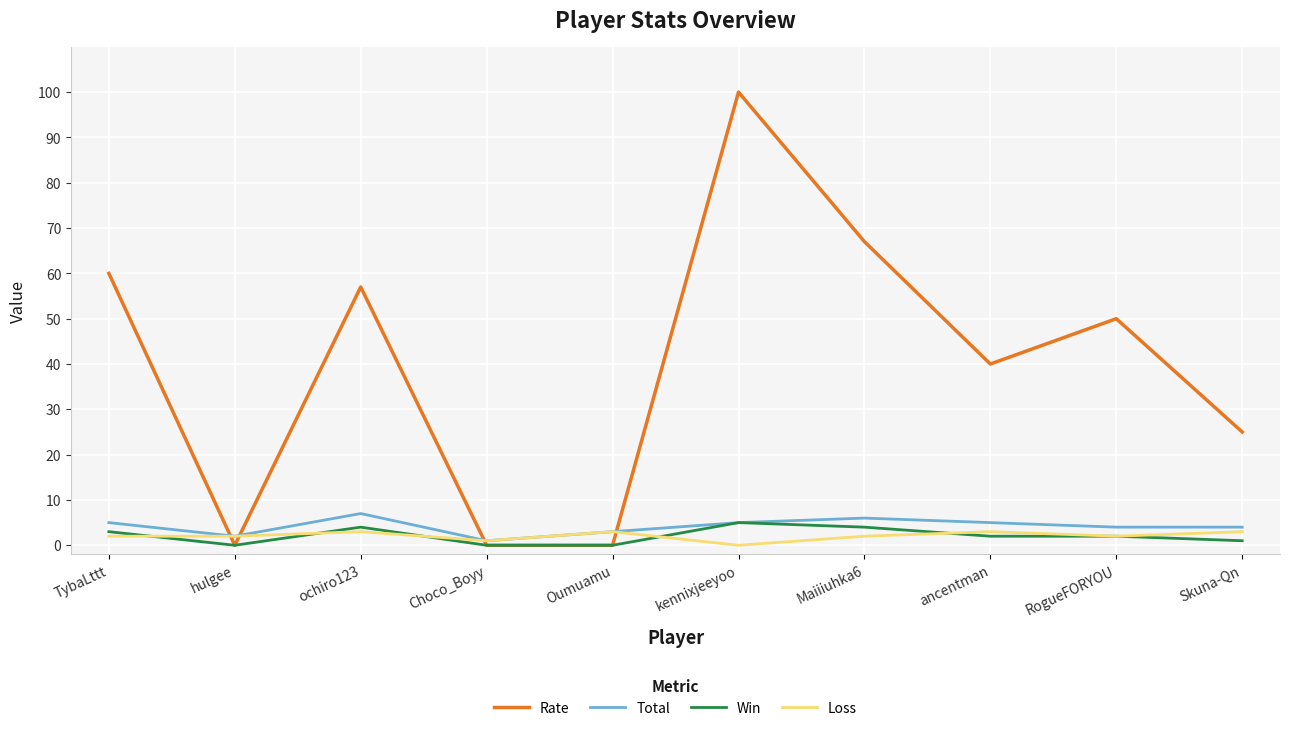

The Win series shows 4 at ochiro123. True or false?

True